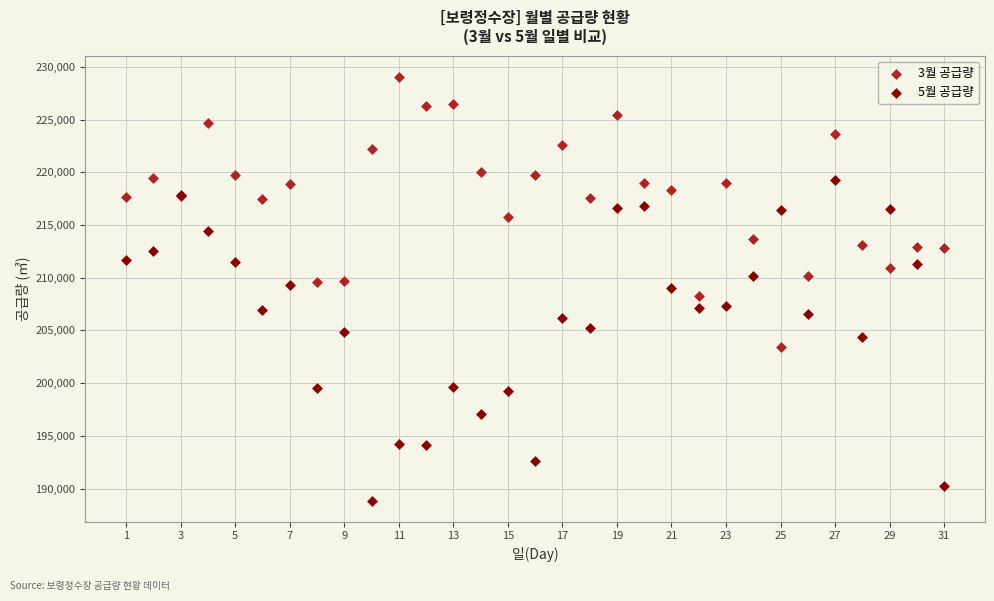

What is the X range (max minus min) for the scatter plot?

30